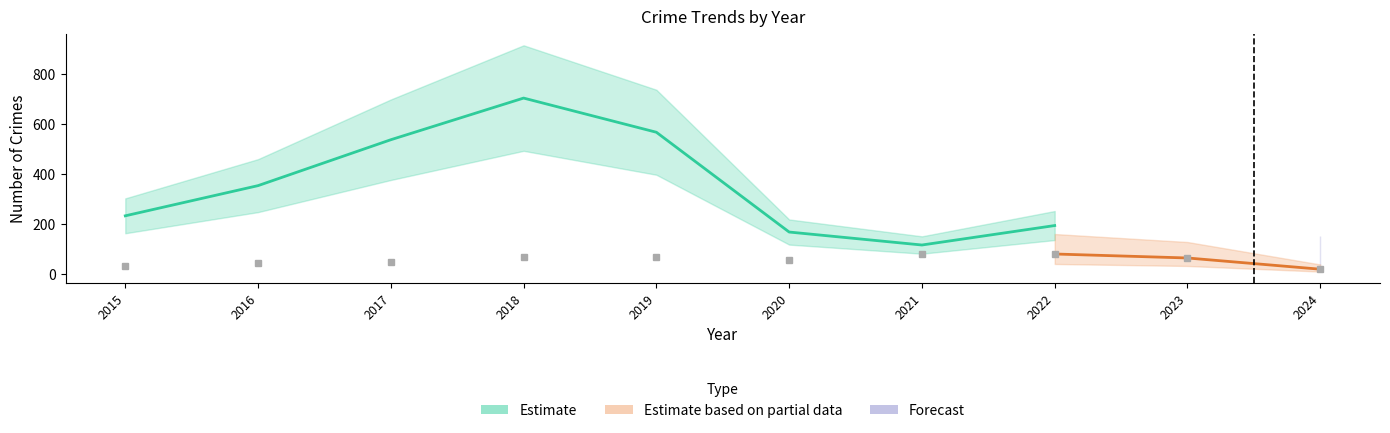

True or false: Robbery has a value of 69 at 2016.

False